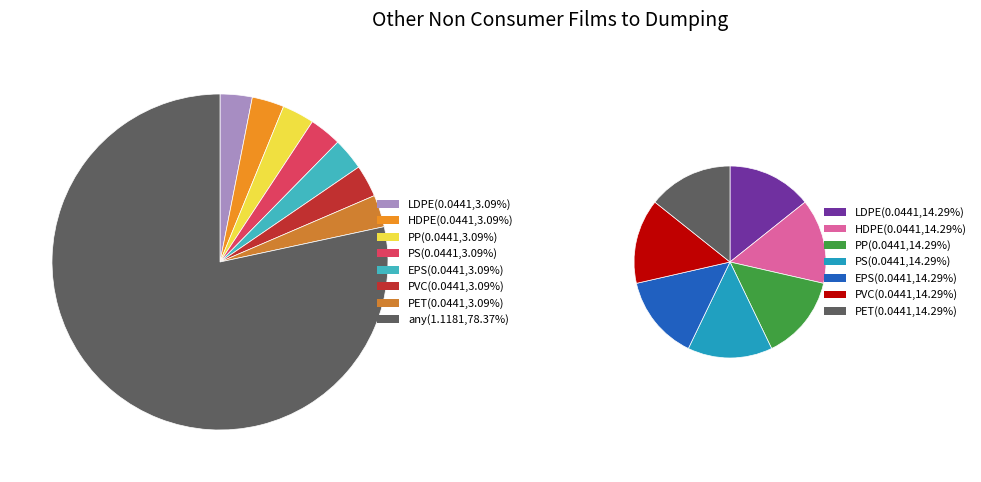

How many slices are in this pie chart?

8